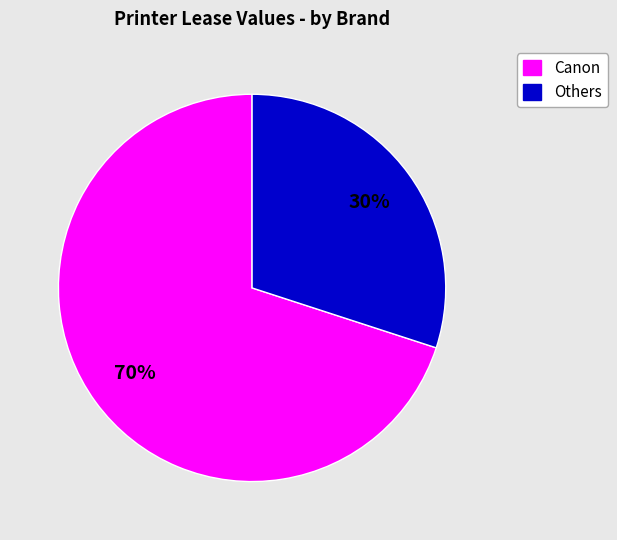

Which has a higher value, Others or Canon?

Canon